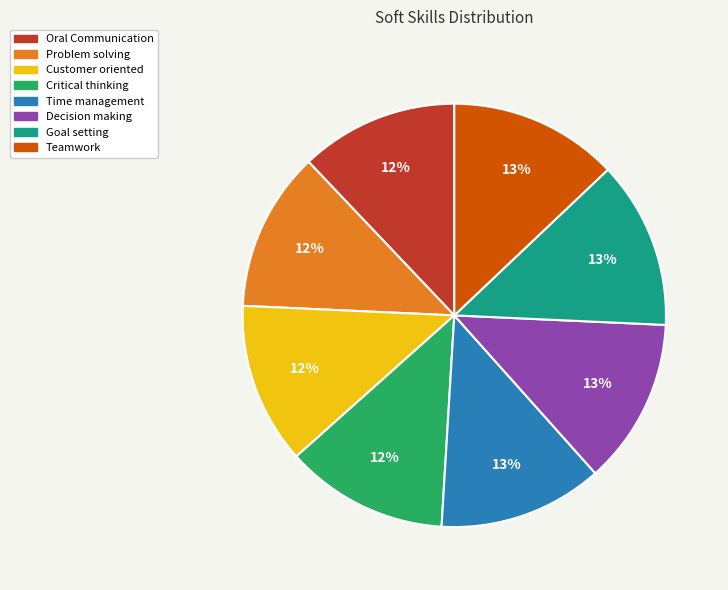

Approximately how many times larger is the value at Teamwork compared to Oral Communication?

1.1